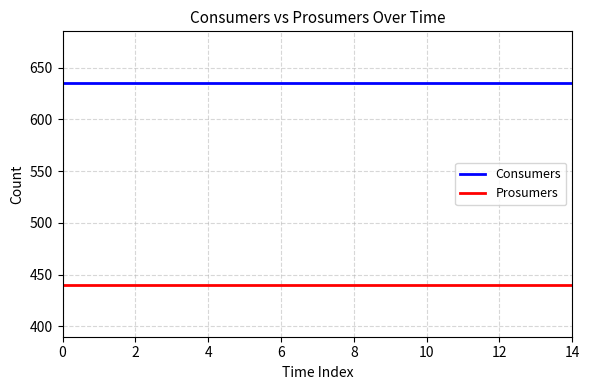

What is the average value of the Prosumers series?

440